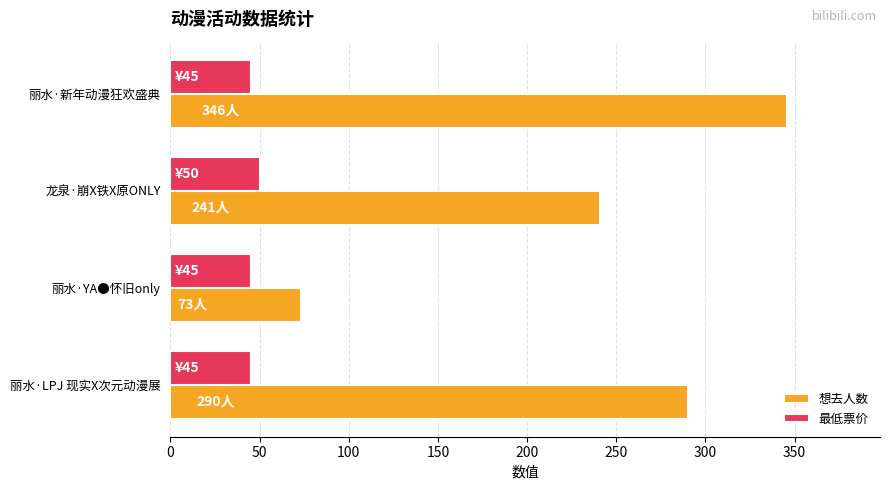

Rank the series by their average value, from highest to lowest.

想去人数, 最低票价